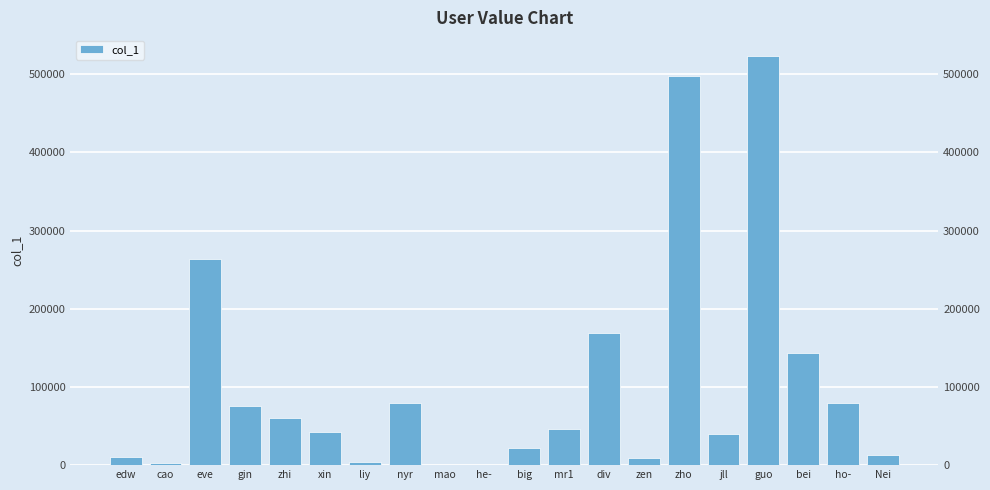

Between zhi and edw, which is larger?

zhi